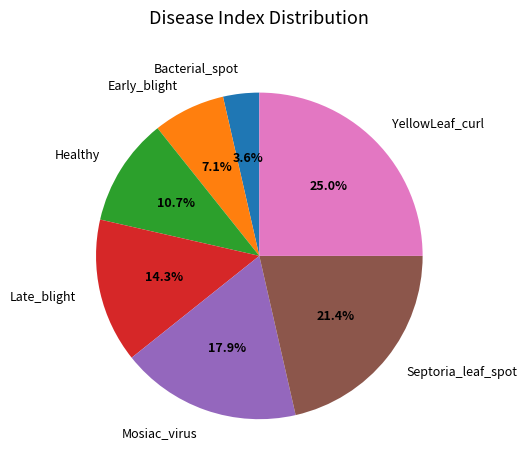

What percentage is the Early_blight slice, to the nearest percent?

7%